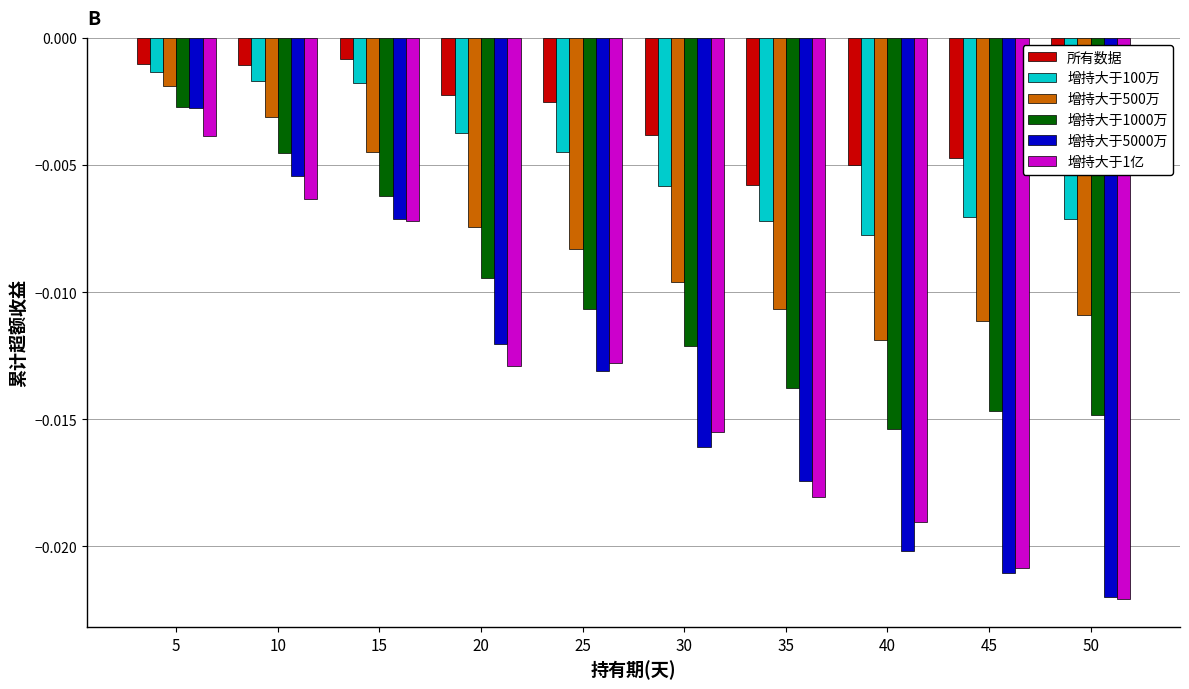

Which series has the largest total across all categories?

所有数据